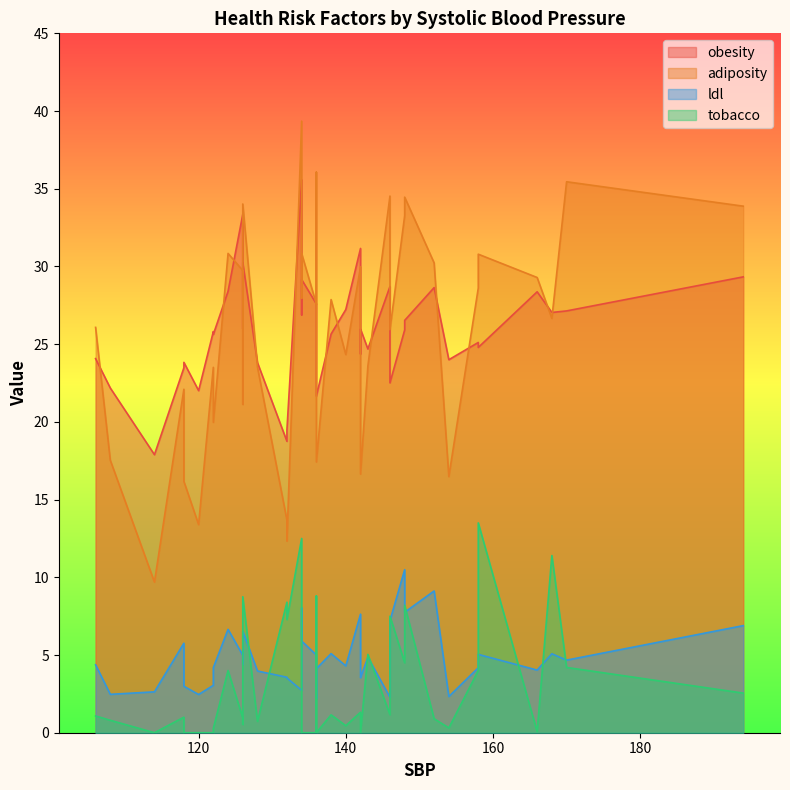

True or false: obesity has more than 2 interior local peaks.

True